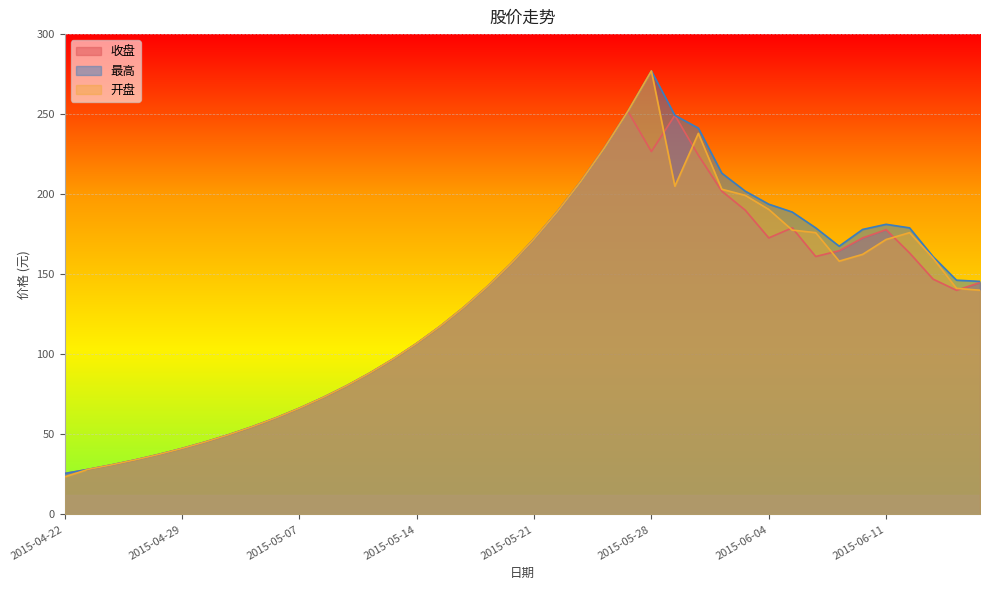

Which series has the widest spread of values?

开盘